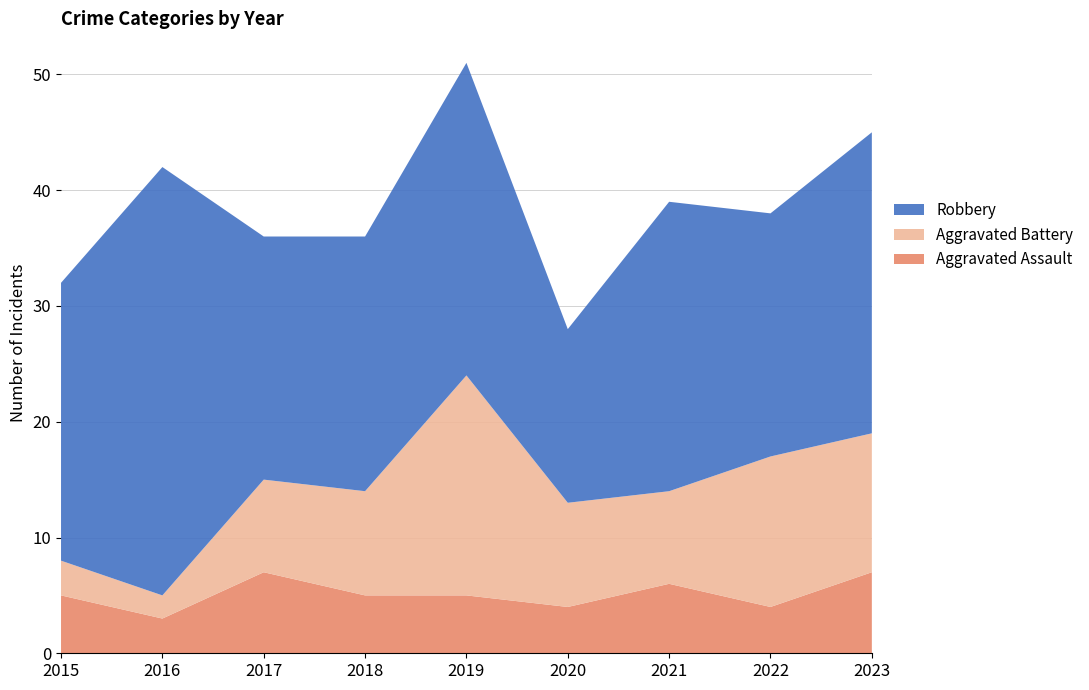

Reading left to right, what are all the values shown in this chart?

Aggravated Assault: 2015=5	2016=3	2017=7	2018=5	2019=5	2020=4	2021=6	2022=4	2023=7
Aggravated Battery: 2015=3	2016=2	2017=8	2018=9	2019=19	2020=9	2021=8	2022=13	2023=12
Robbery: 2015=24	2016=37	2017=21	2018=22	2019=27	2020=15	2021=25	2022=21	2023=26